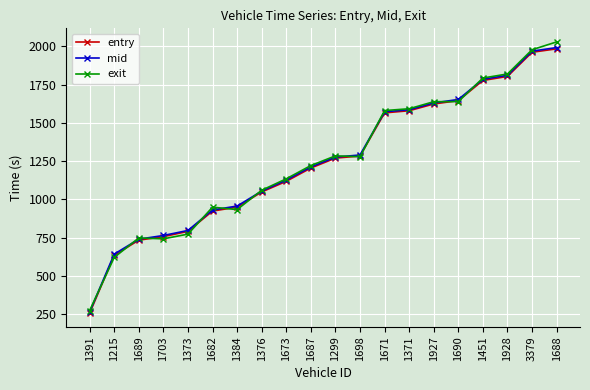

Which series changed the most between 1451 and 1688?

exit